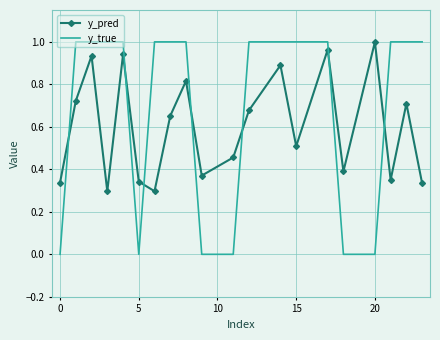

What is the sum of all y_true values?

14.0